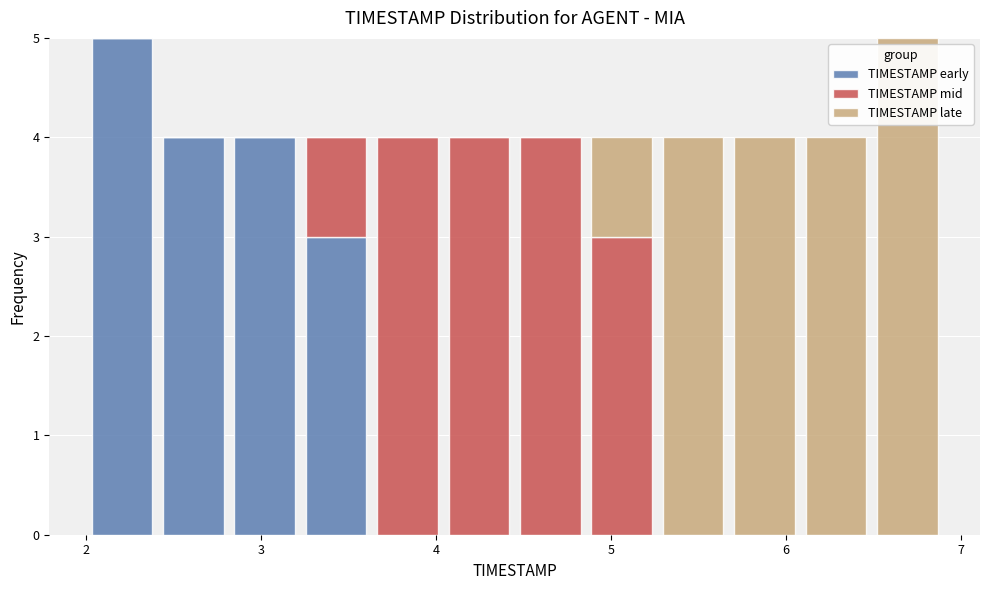

Reading left to right, transcribe this chart: for each stacked bar, give the range it covers on the x-axis and its total height. Neither the bar edges nor the heights are printed on the chart, so give them approximately, as read against the axes.

2.0 to 2.4: 5
2.4 to 2.8: 4
2.8 to 3.2: 4
3.2 to 3.6: 4
3.6 to 4.0: 4
4.0 to 4.5: 4
4.5 to 4.9: 4
4.9 to 5.3: 4
5.3 to 5.7: 4
5.7 to 6.1: 4
6.1 to 6.5: 4
6.5 to 6.9: 5